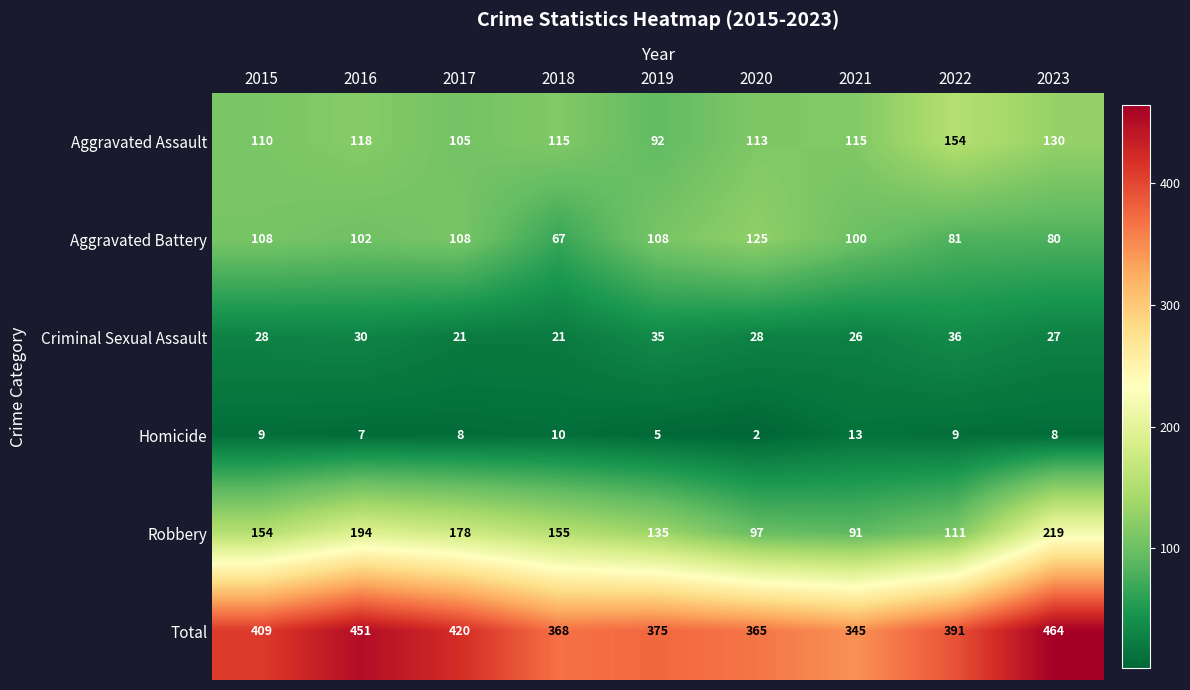

Count the number of categories in the chart.

9